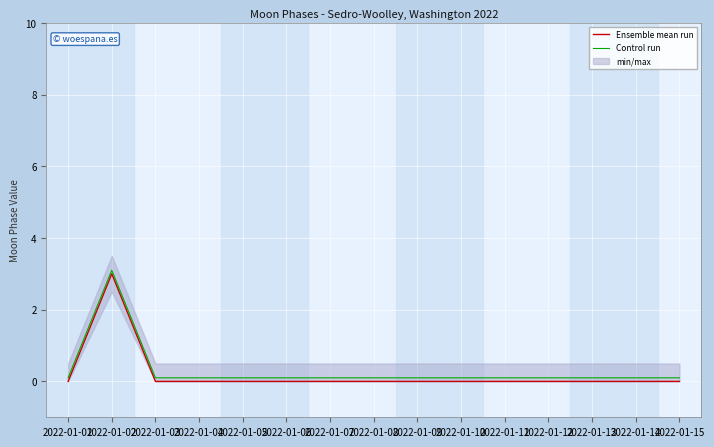

The Ensemble mean run series shows -1.2 at 2022-01-09. True or false?

False